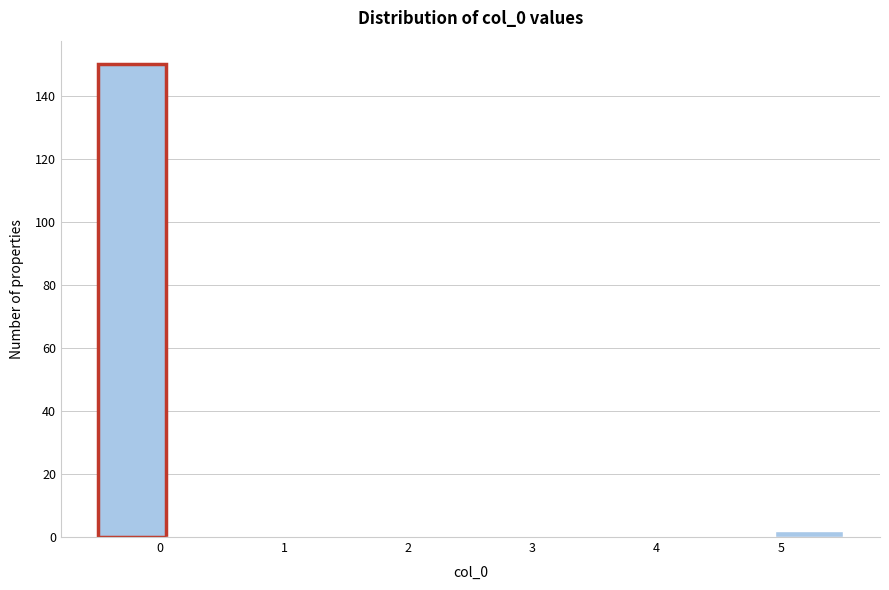

What is the height of the bar covering 5.0 to 5.5 on the x-axis? Neither the bar edges nor the heights are printed on the chart, so give them approximately, as read against the axes.

2